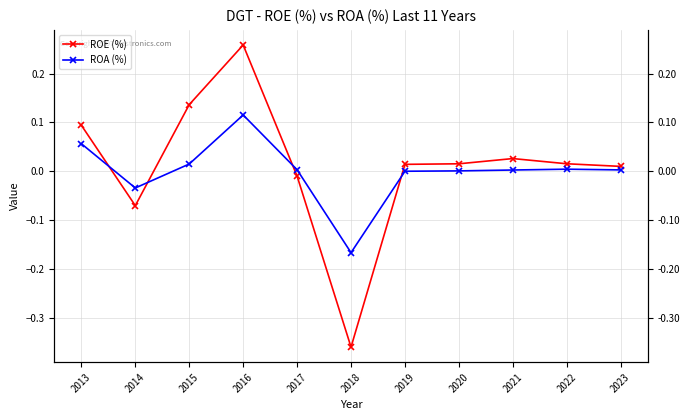

Reading left to right, extract all data points from this chart.

ROE (%): 2013=0.1	2014=-0.1	2015=0.1	2016=0.3	2017=-0.0	2018=-0.4	2019=0.0	2020=0.0	2021=0.0	2022=0.0	2023=0.0
ROA (%): 2013=0.1	2014=-0.0	2015=0.0	2016=0.1	2017=0.0	2018=-0.2	2019=0.0	2020=0.0	2021=0.0	2022=0.0	2023=0.0